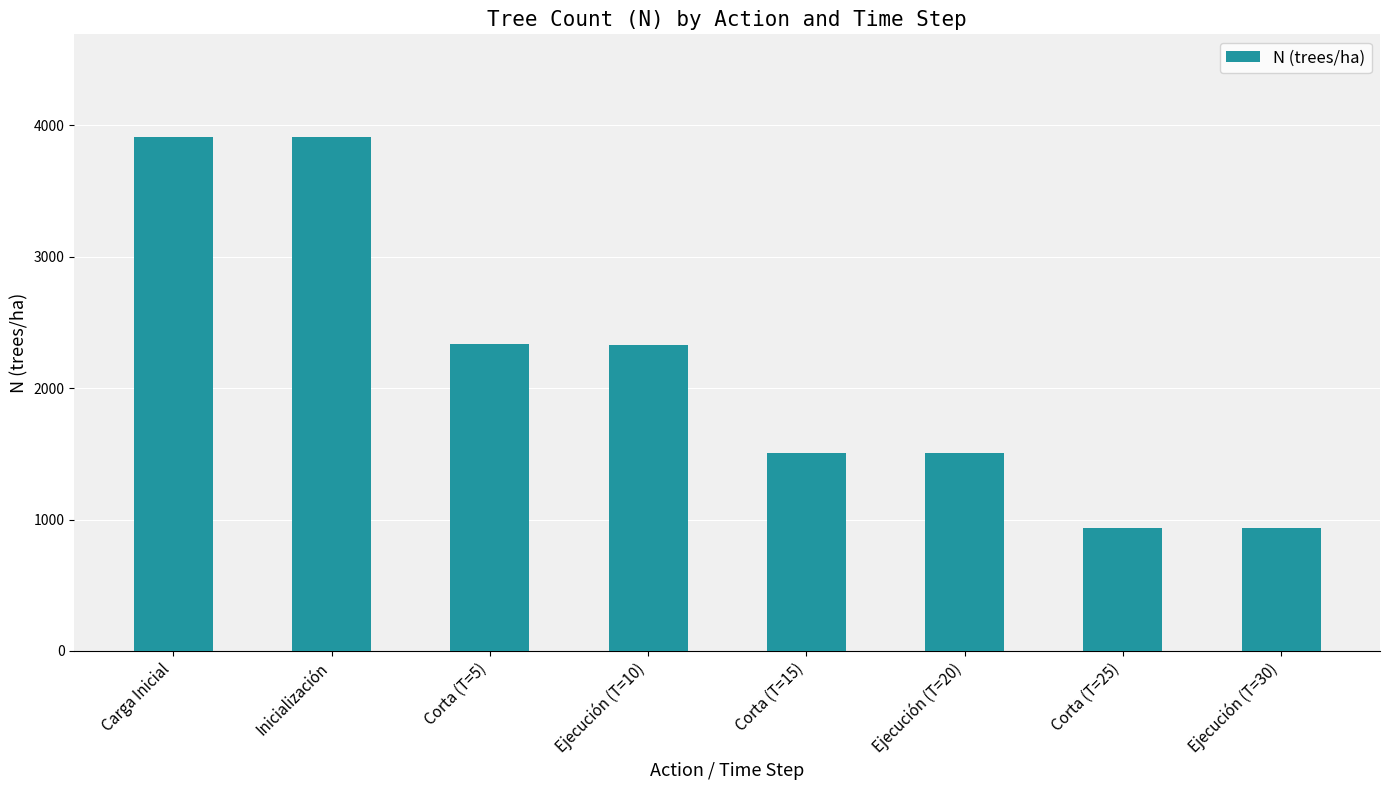

What is the change in value from Inicialización to Ejecución (T=30)?

-2977.7